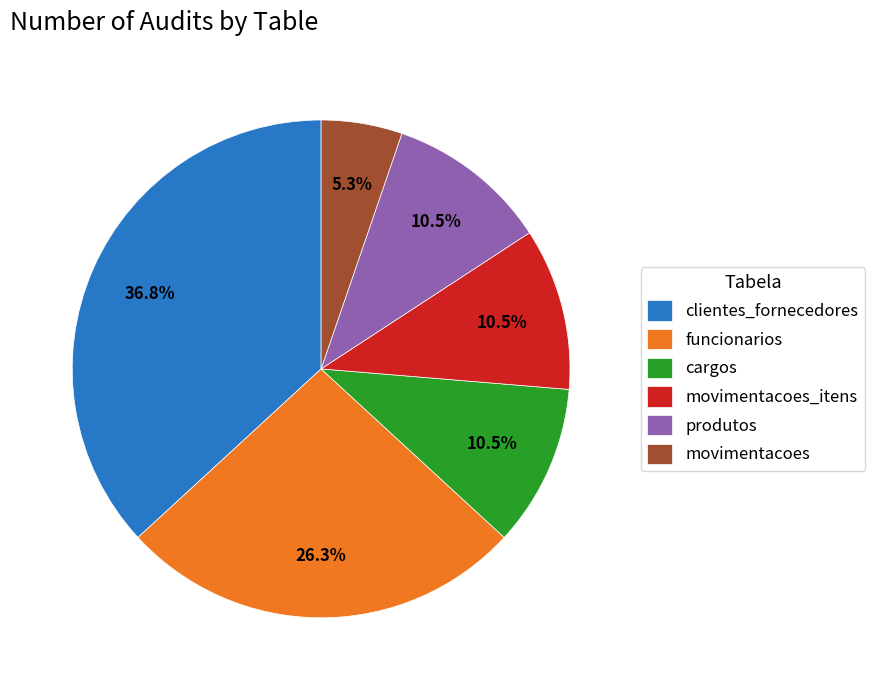

Is there a majority slice in this chart?

No